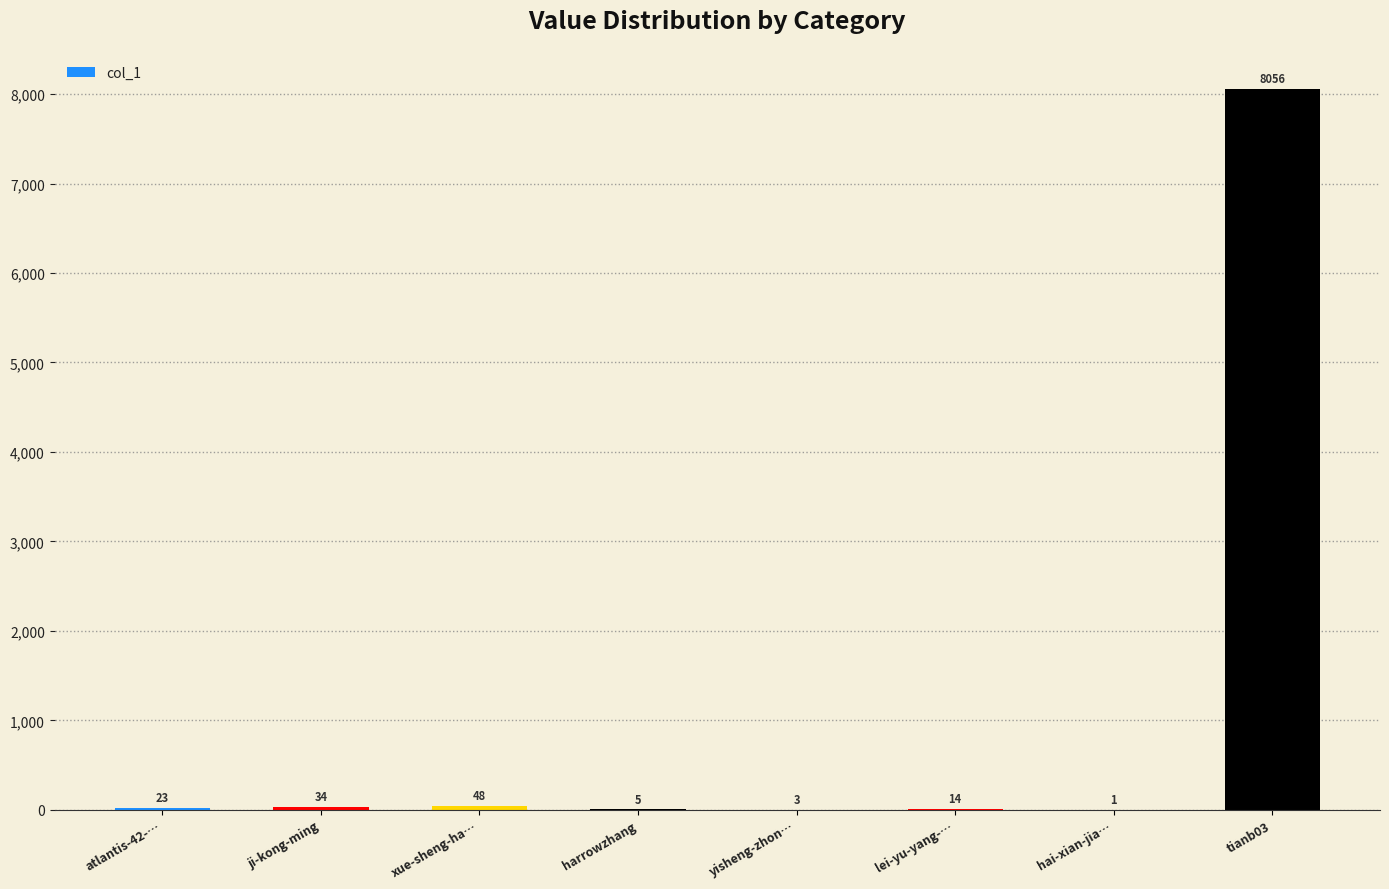

Read the value at tianb03, to the nearest 100.

8100